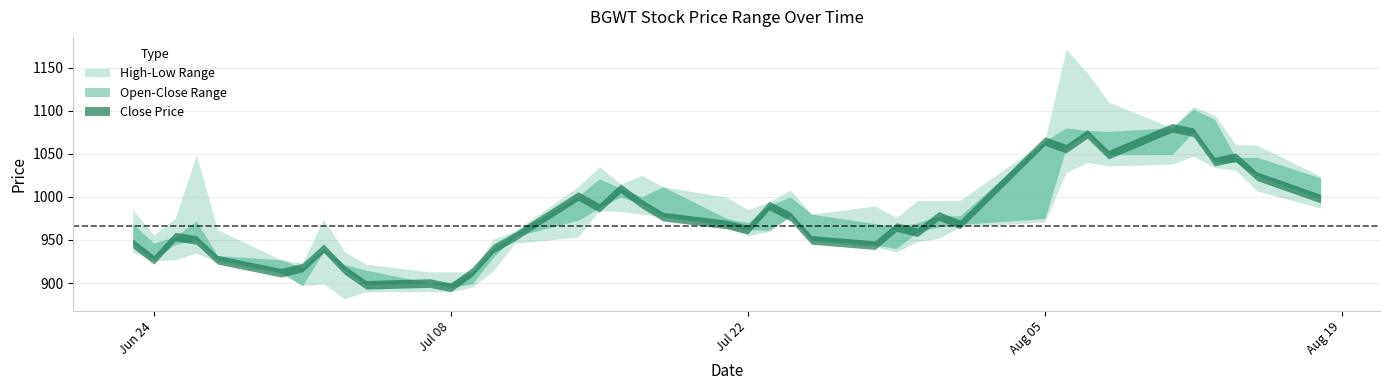

What is the sum of all High values?

40192.5